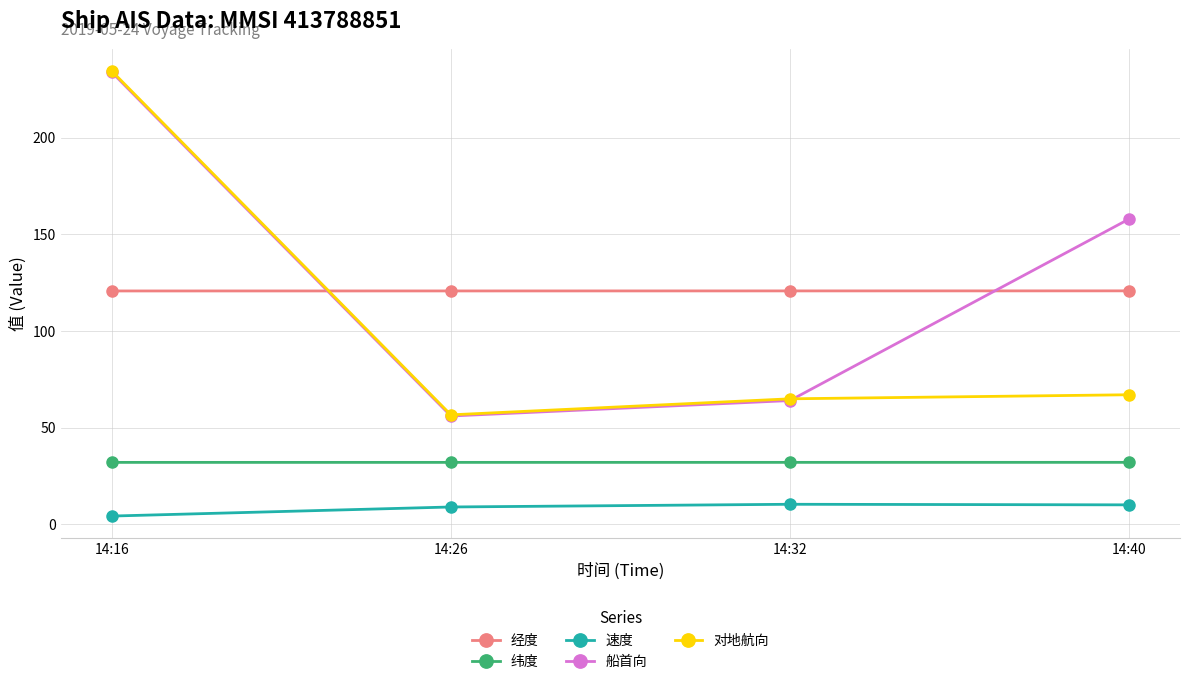

What is the average value of the 纬度 series?

32.0